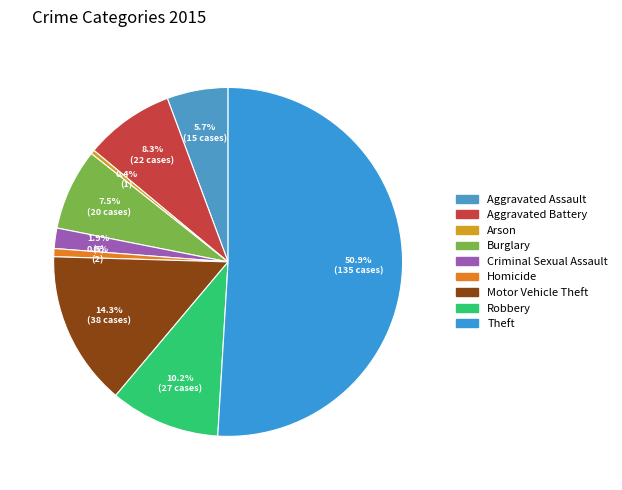

The Arson slice represents 1% of the pie. True or false?

False